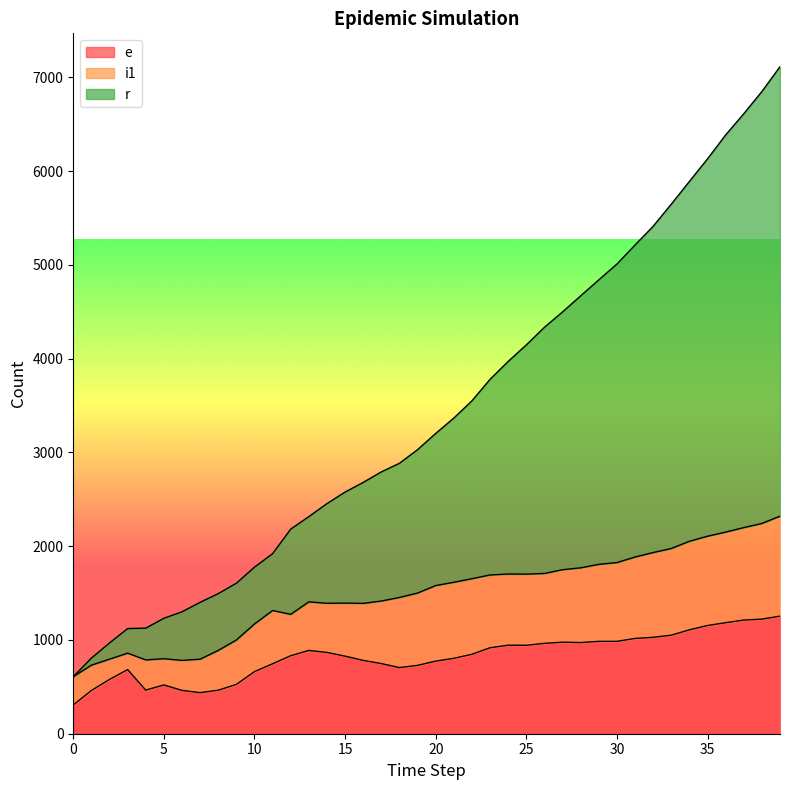

What is the highest value of the r series?

7113